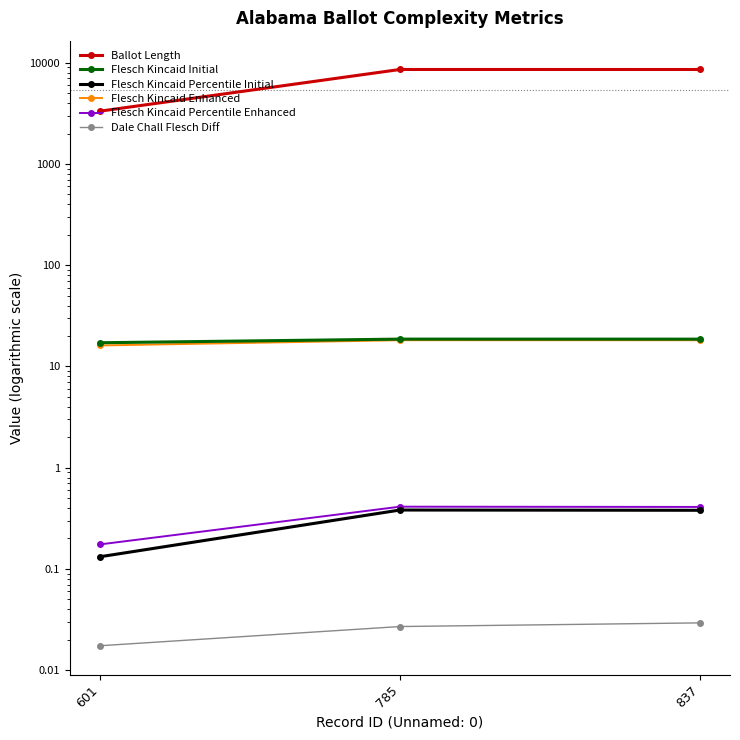

The Dale Chall Flesch Diff series shows 0.0 at 785. True or false?

False